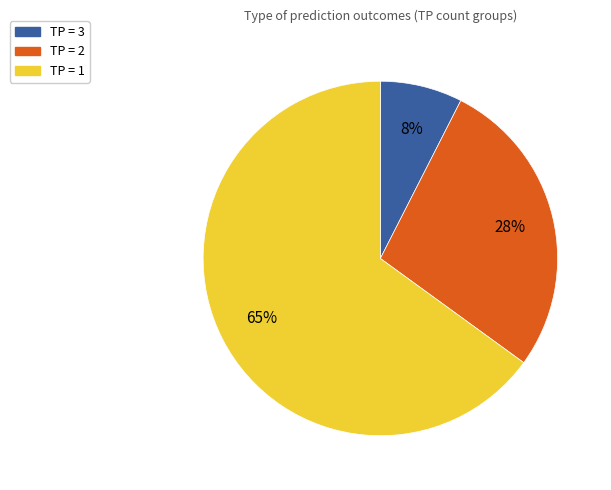

Is there any slice that represents more than half of the pie?

Yes